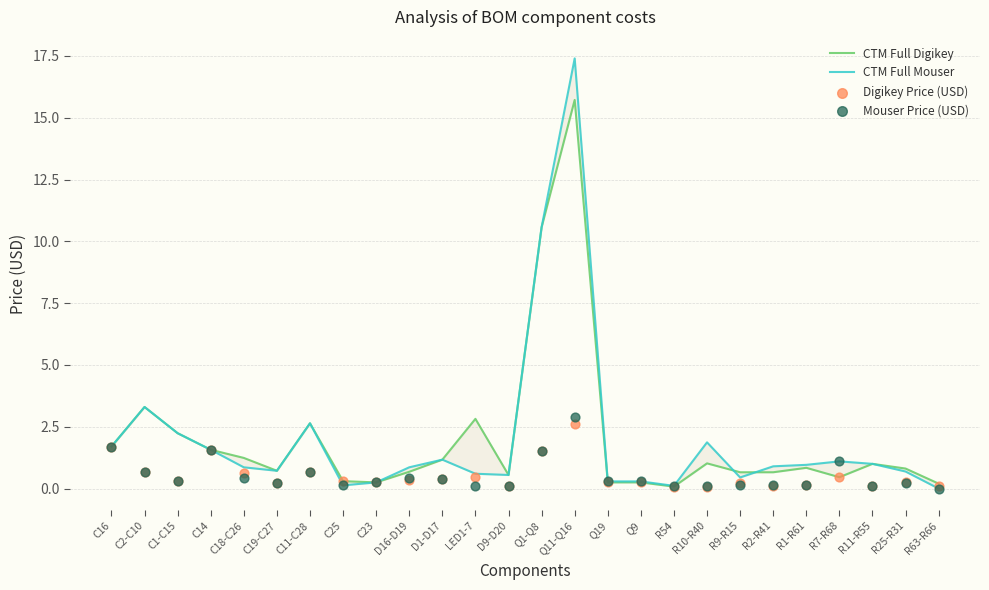

Which series reaches the maximum Y coordinate?

CTM Full Mouser